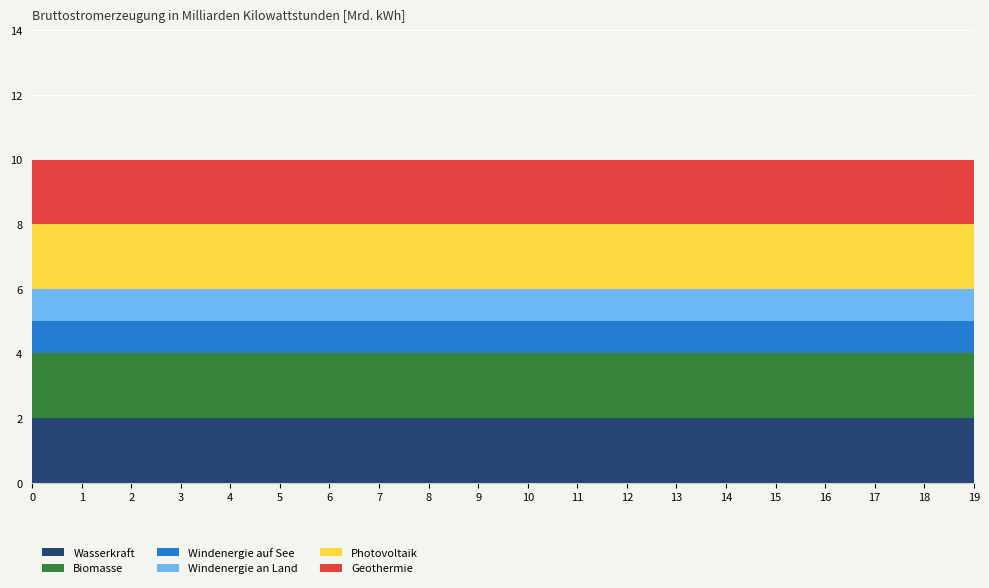

Reading left to right, what are all the values shown in this chart?

Wasserkraft: 2	2	2	2	2	2	2	2	2	2	2	2	2	2	2	2	2	2	2	2
Biomasse: 2	2	2	2	2	2	2	2	2	2	2	2	2	2	2	2	2	2	2	2
Windenergie auf See: 1	1	1	1	1	1	1	1	1	1	1	1	1	1	1	1	1	1	1	1
Windenergie an Land: 1	1	1	1	1	1	1	1	1	1	1	1	1	1	1	1	1	1	1	1
Photovoltaik: 2	2	2	2	2	2	2	2	2	2	2	2	2	2	2	2	2	2	2	2
Geothermie: 2	2	2	2	2	2	2	2	2	2	2	2	2	2	2	2	2	2	2	2